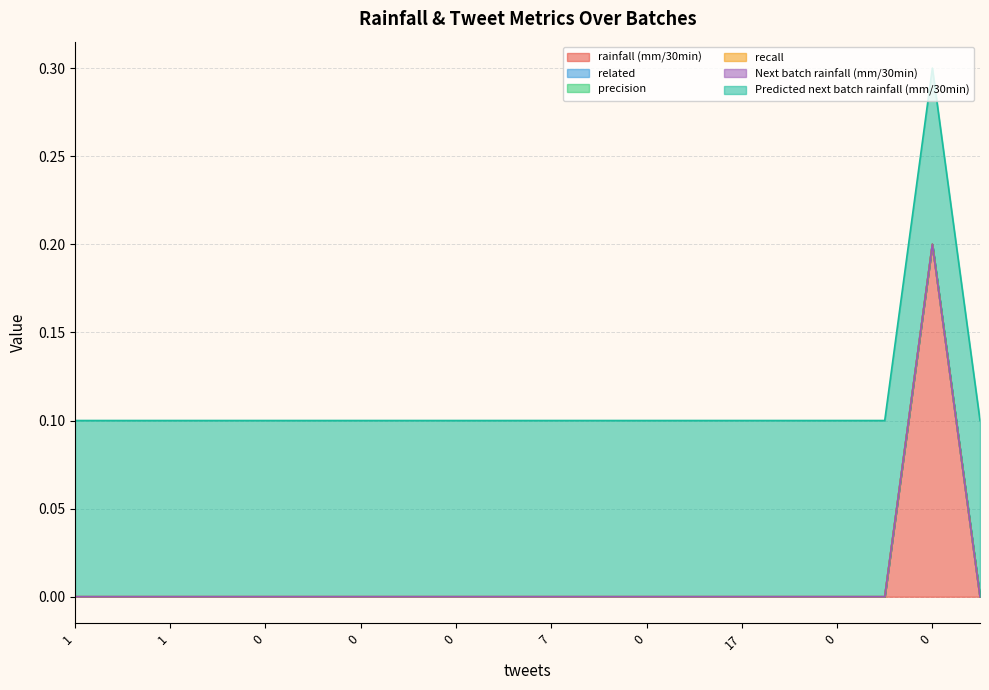

Which series has the widest spread of values?

rainfall (mm/30min)